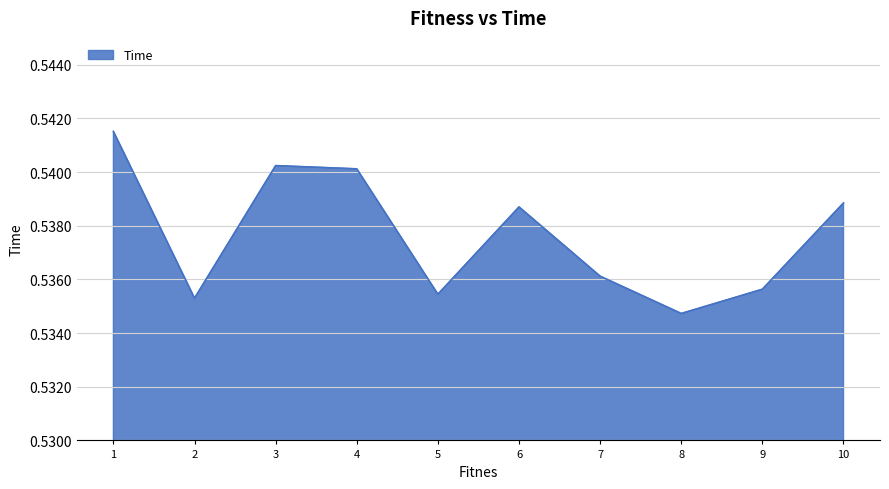

Count the number of categories in the chart.

10